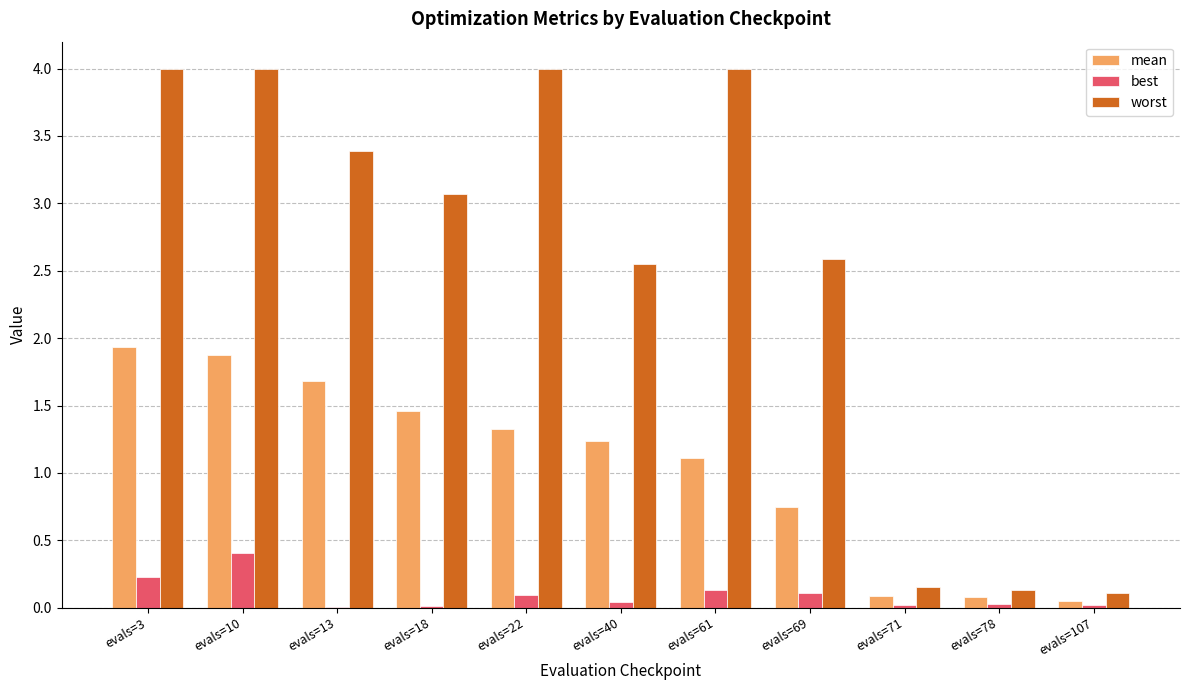

What value does the worst series have at evals=10?

4.0